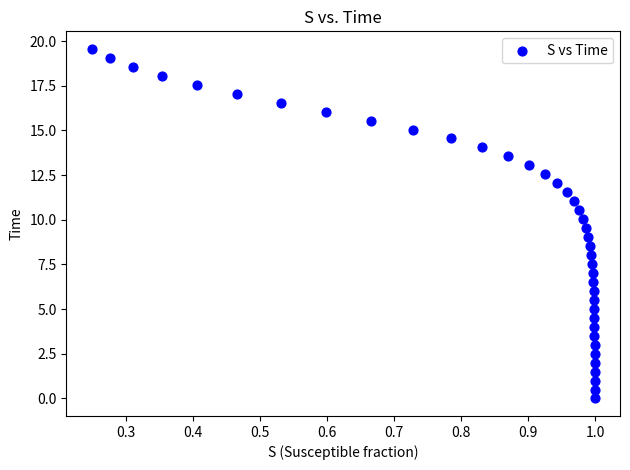

What is the range of Y values (max minus min)?

19.6